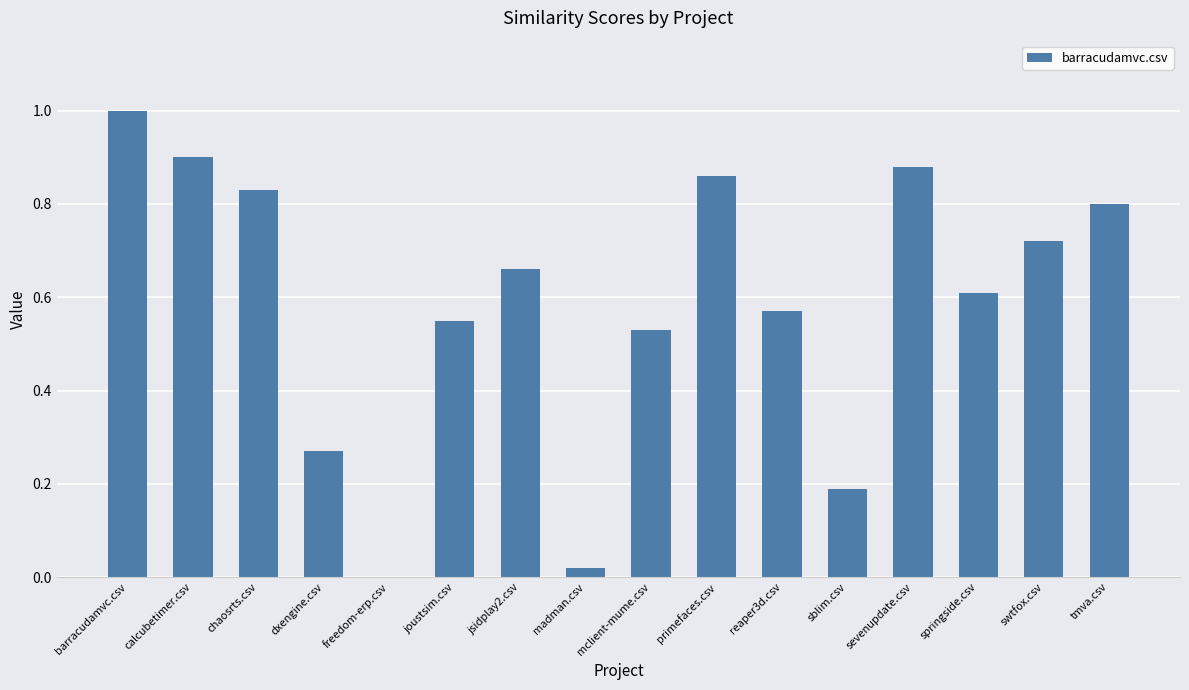

True or false: the data shows 0.5 at primefaces.csv.

False